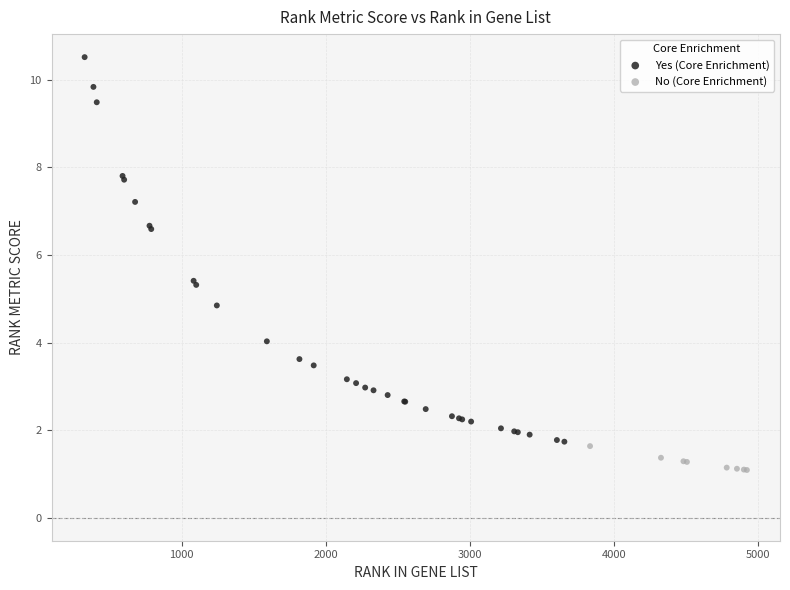

Which series contains the lowest Y value?

No (Core Enrichment)